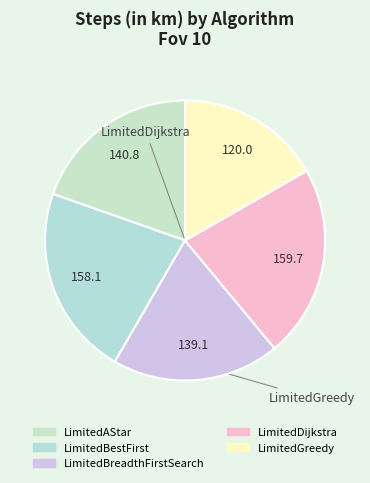

What is the smallest slice in the pie chart?

LimitedGreedy